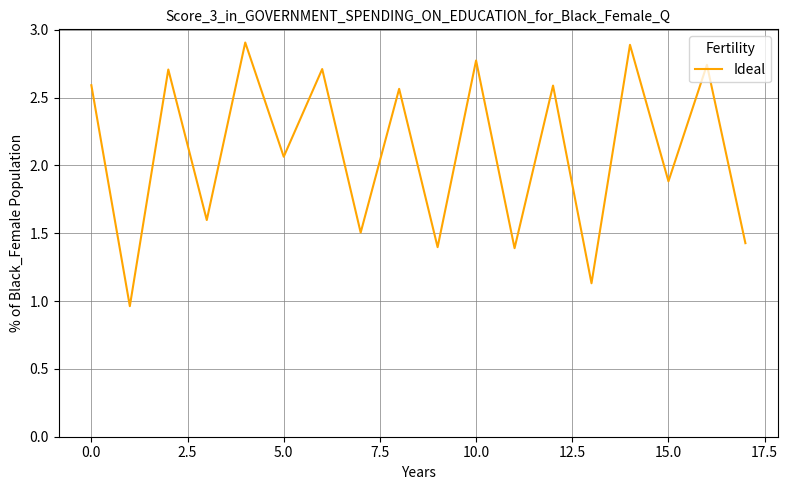

How many lines are shown in the chart?

1